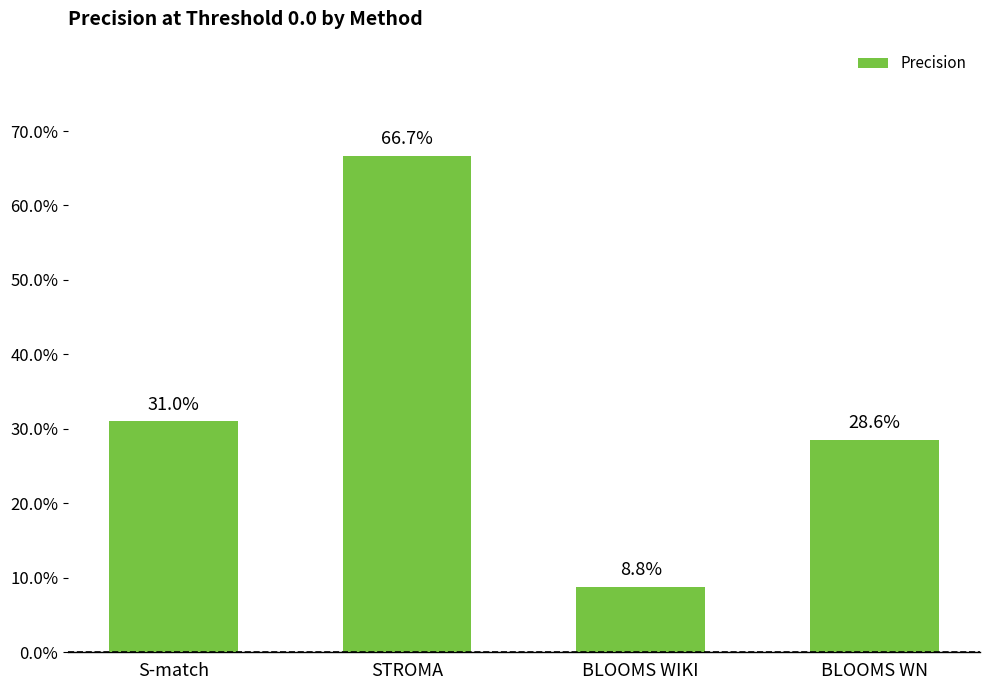

Rank the categories by value from highest to lowest.

STROMA, S-match, BLOOMS WN, BLOOMS WIKI